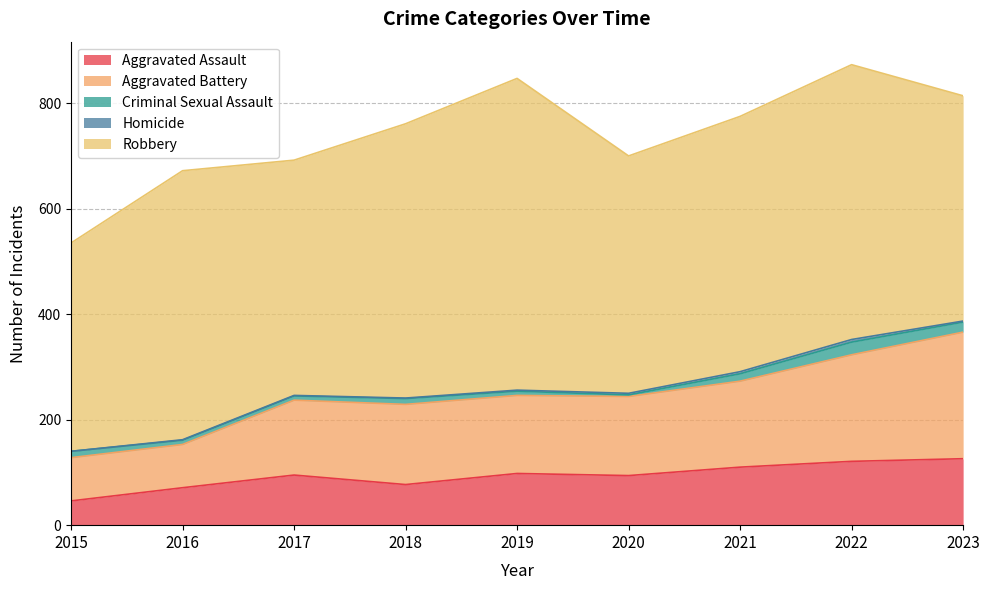

True or false: Aggravated Battery has a value of 150 at 2020.

True